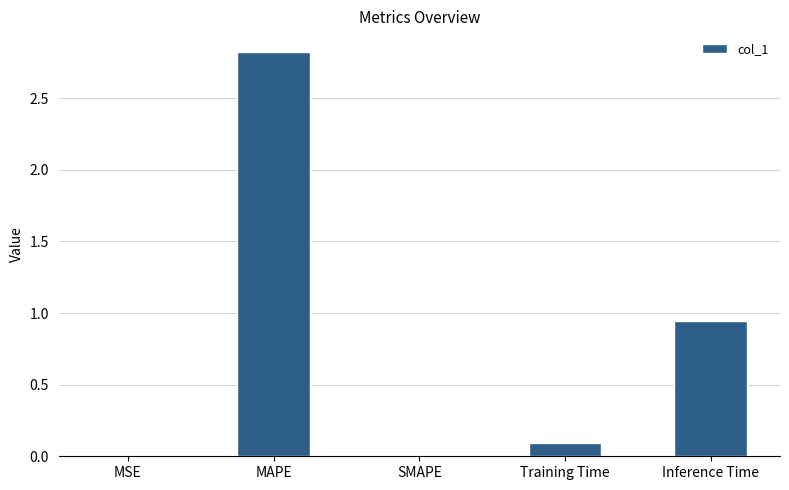

True or false: the data shows 0.5 at Inference Time.

False